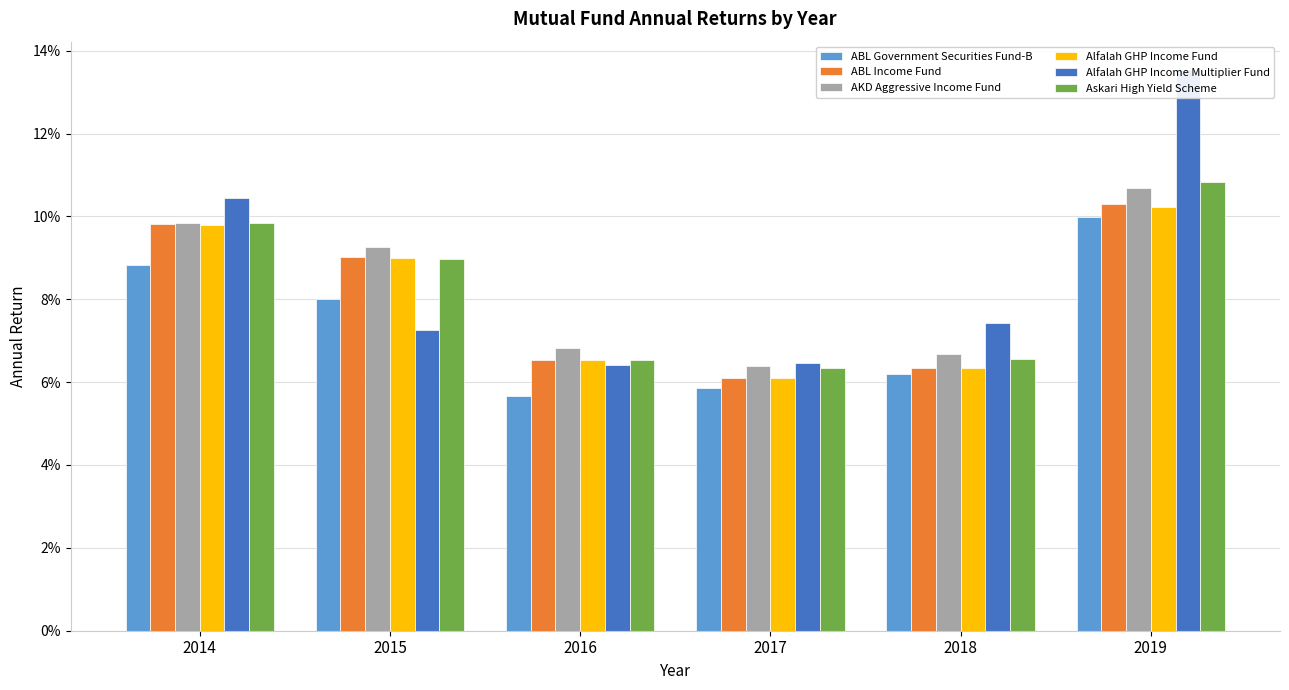

What is the lowest value of the ABL Government Securities Fund-B series?

0.1